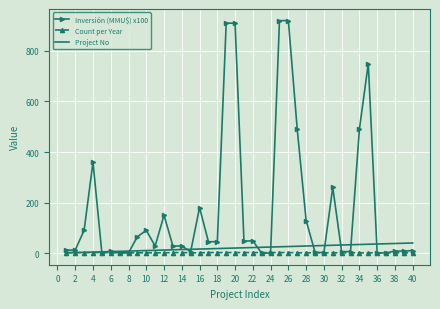

Which series has the largest total across all categories?

Inversión (MMU$) x100